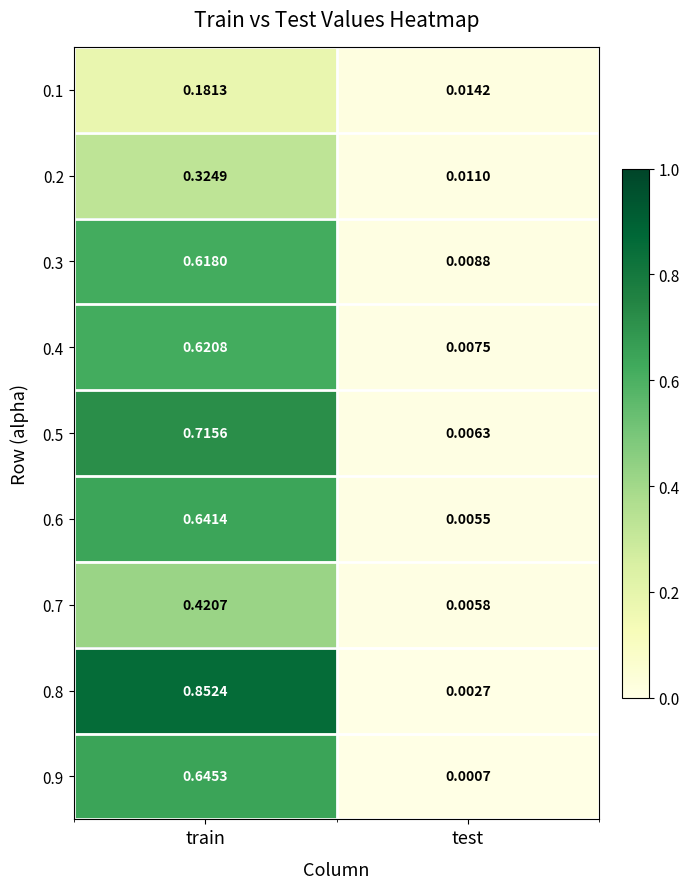

Is the value of 0.7 at train greater than the value of 0.9 at test?

Yes